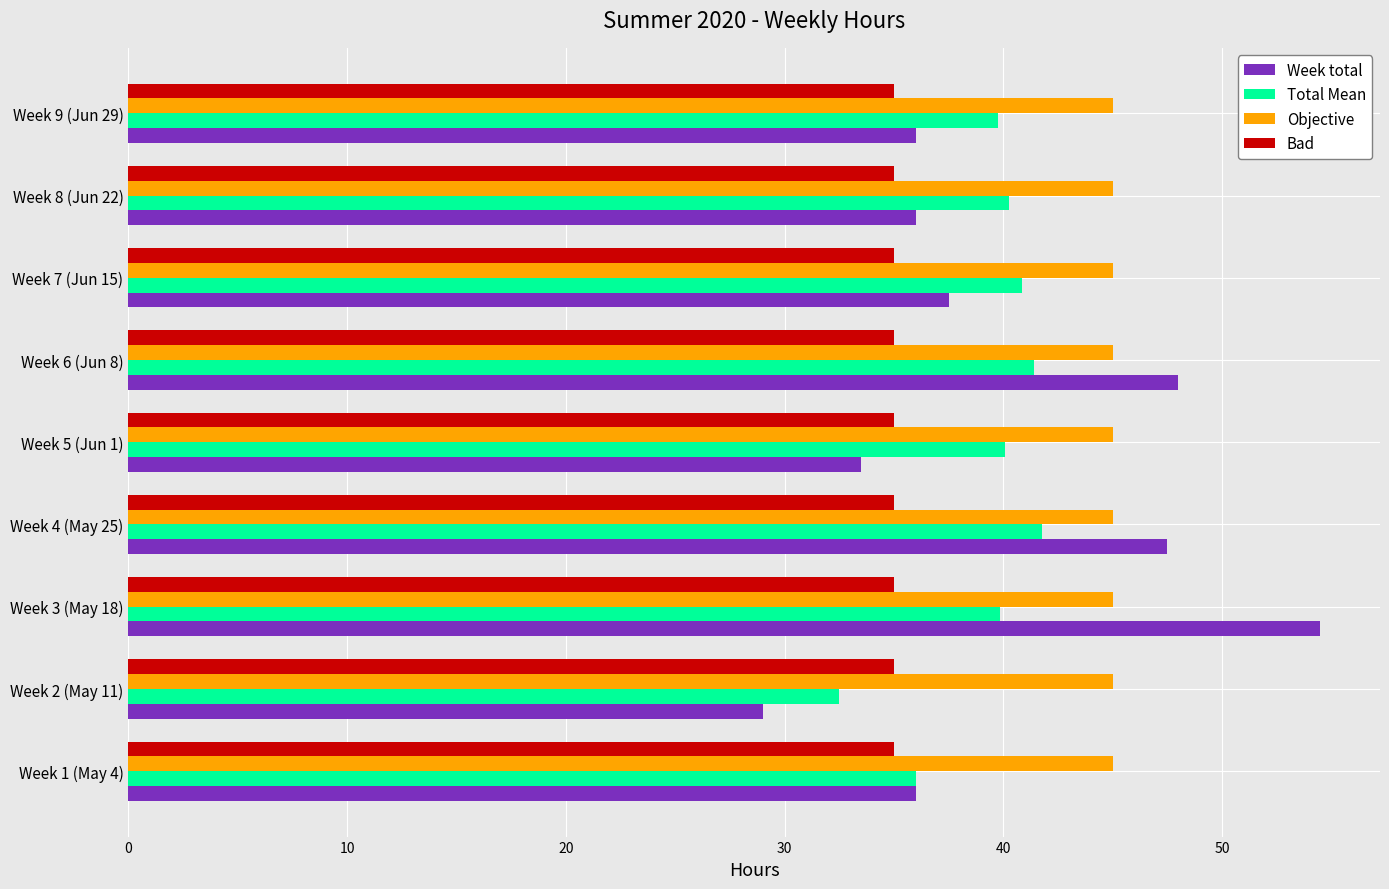

The Week total series shows 29.0 at Week 2 (May 11). True or false?

True